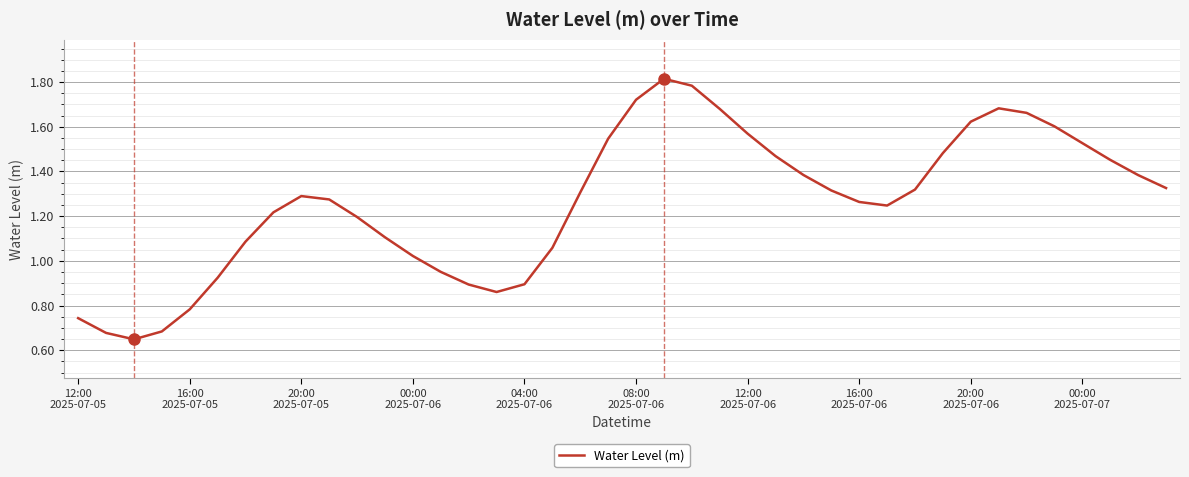

Reading left to right, extract all data points from this chart.

0.7	0.7	0.6	0.7	0.8	0.9	1.1	1.2	1.3	1.3	1.2	1.1	1.0	1.0	0.9	0.9	0.9	1.1	1.3	1.5	1.7	1.8	1.8	1.7	1.6	1.5	1.4	1.3	1.3	1.2	1.3	1.5	1.6	1.7	1.7	1.6	1.5	1.5	1.4	1.3